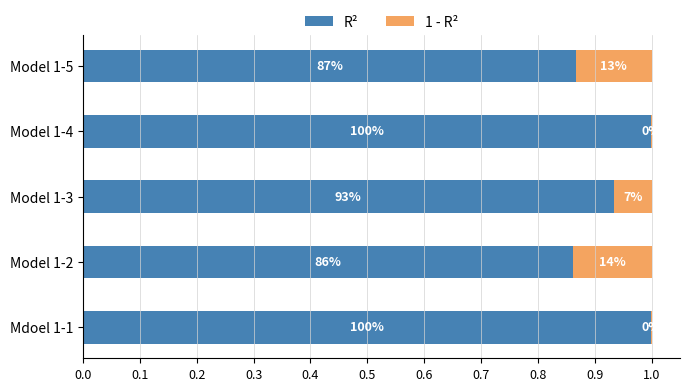

What are all the series names shown in the legend?

R², 1 - R²